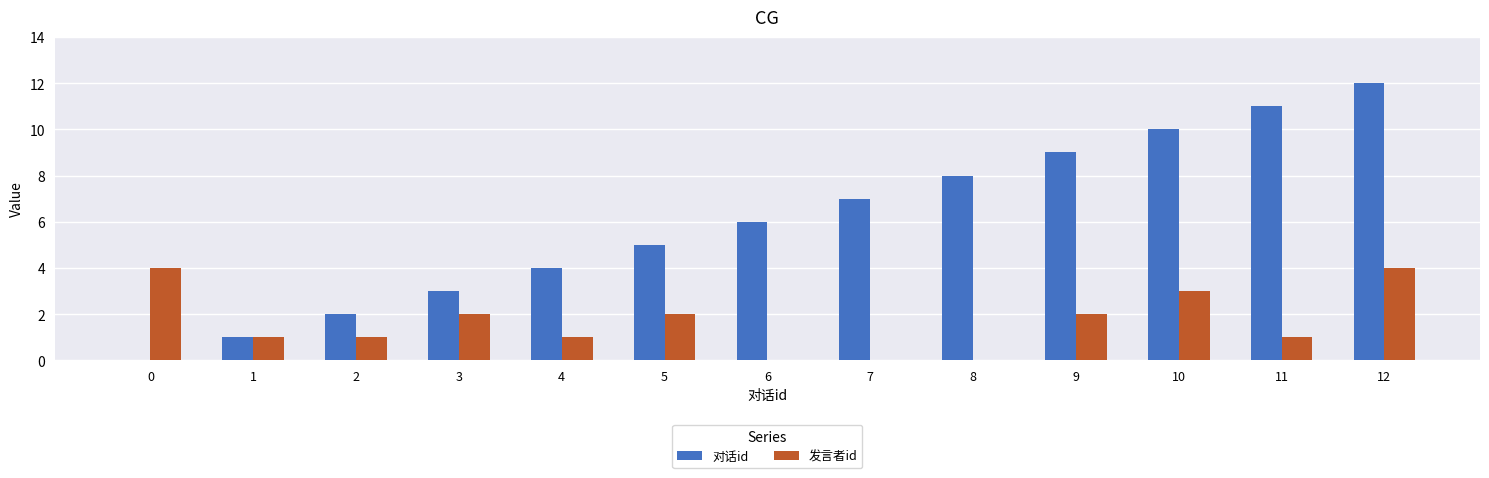

Which series changed the most between 2 and 10?

对话id